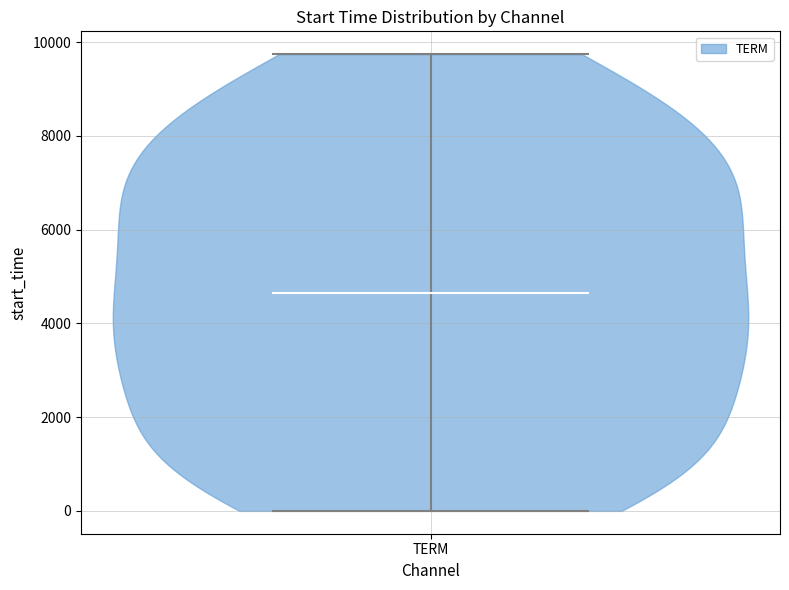

Read this violin plot against the y-axis: where its median line is, and the lowest and highest points the violin reaches. The values are not printed on the chart, so give them approximately, as read against the axis.

median line 4600, lowest point 0, highest point 9800